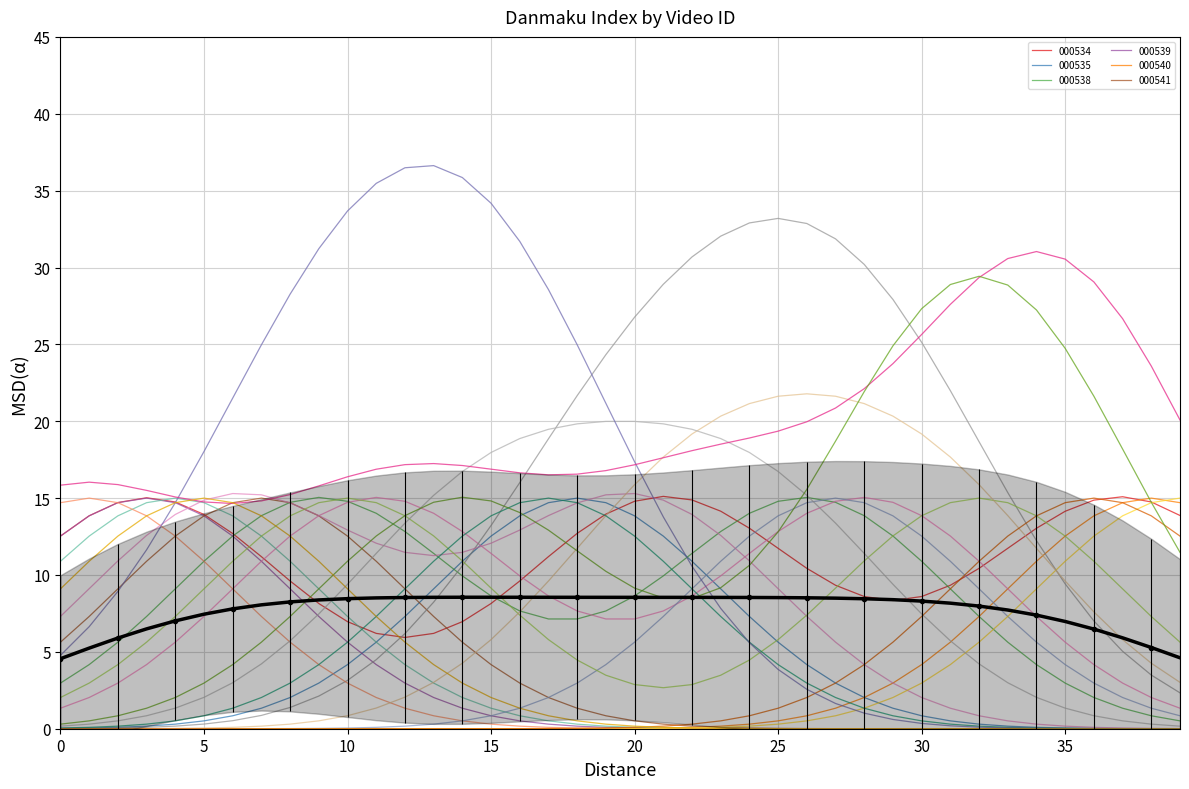

The value at 15 is 4.1. True or false?

False